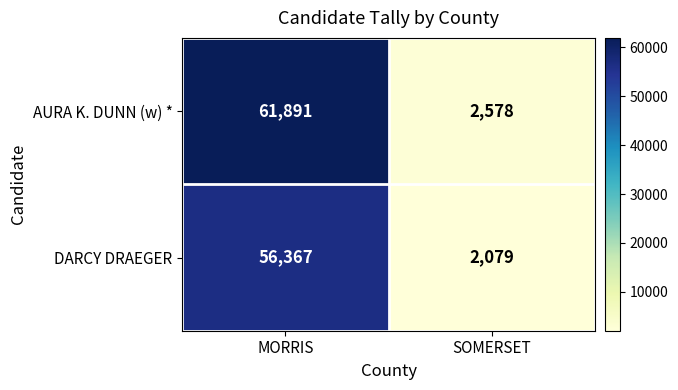

What is the average value of the DARCY DRAEGER series?

29223